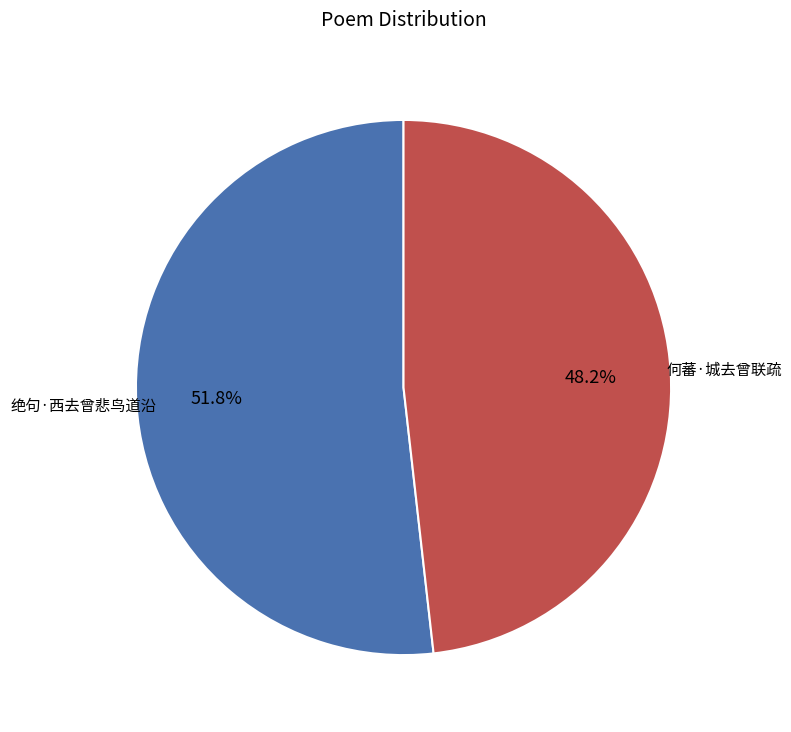

Is there any slice that represents more than half of the pie?

Yes